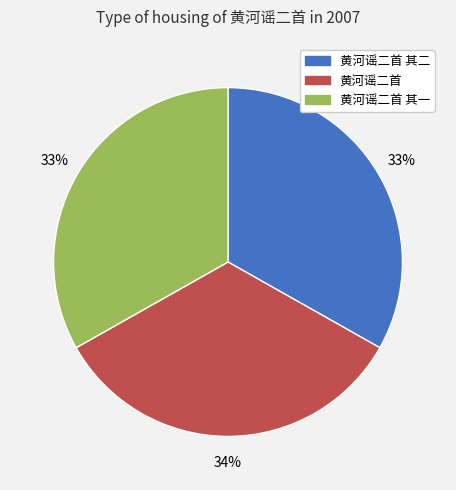

How many segments does this pie chart have?

3